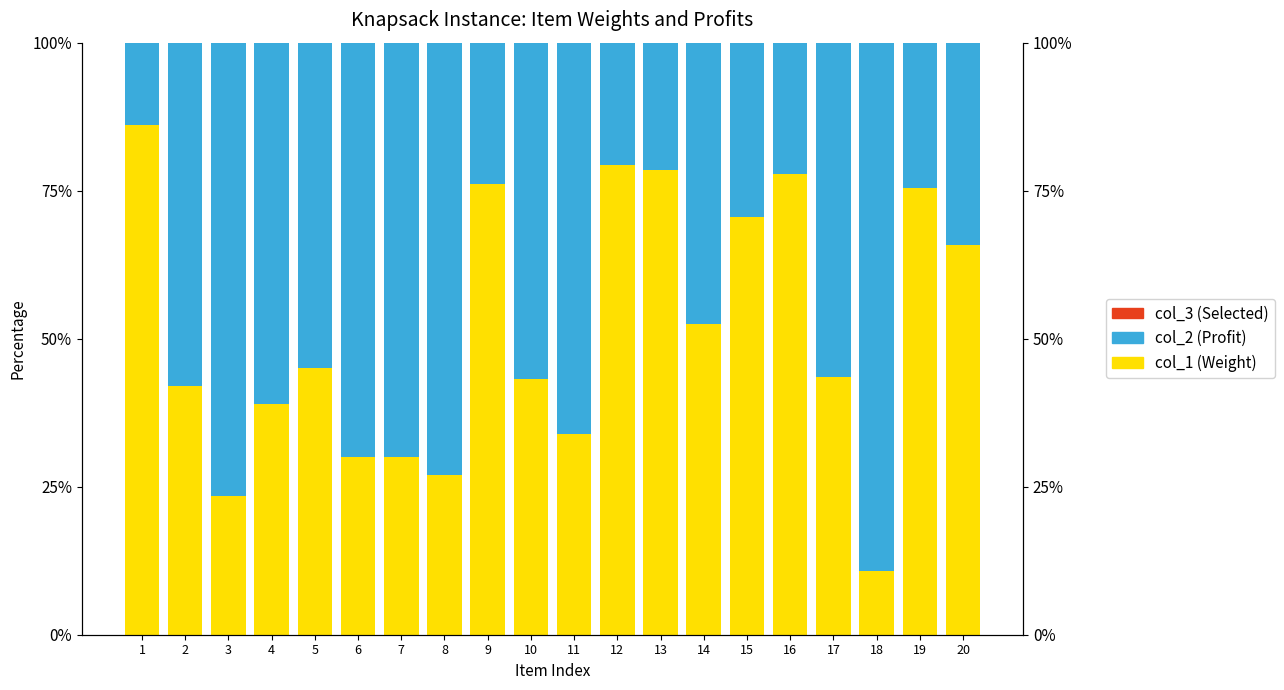

What is the total value across all series at 11?

100.0